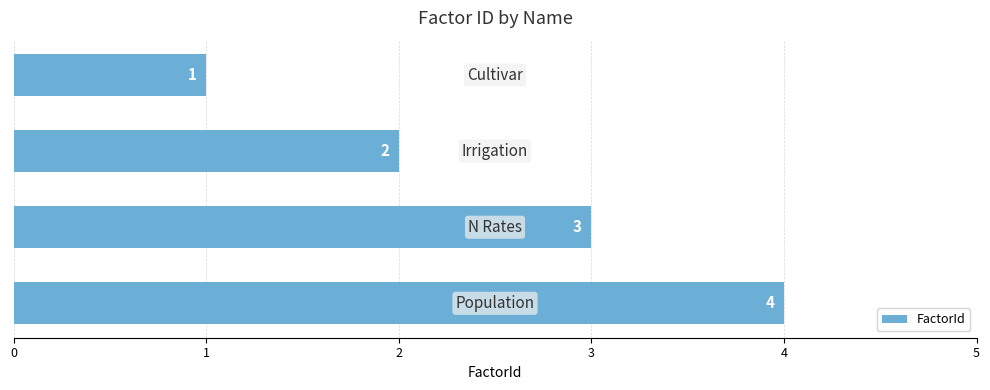

Count the values in the range 2 to 4.

3